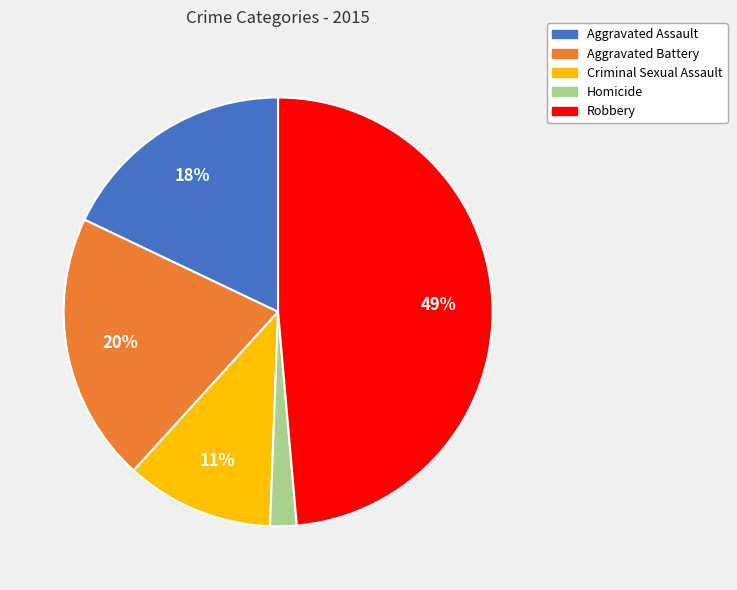

Approximately how many times larger is the value at Aggravated Battery compared to Robbery?

0.4